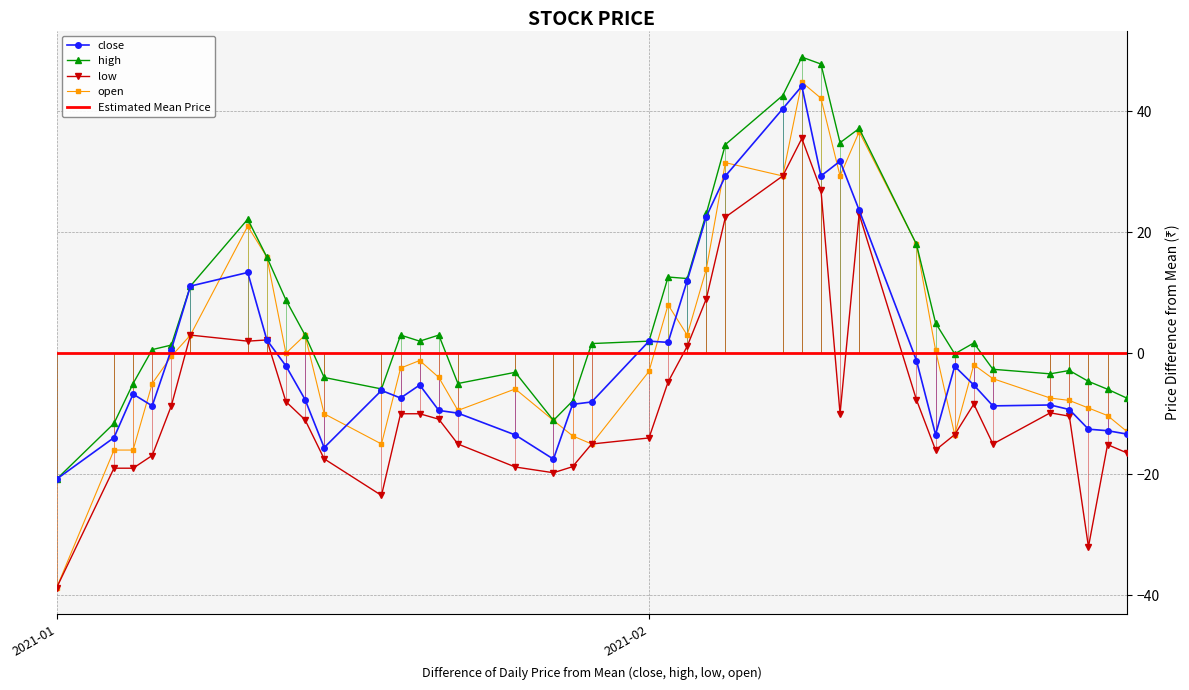

Is the value of low at 2021-01-08 greater than the value of open at 2021-02-04?

No